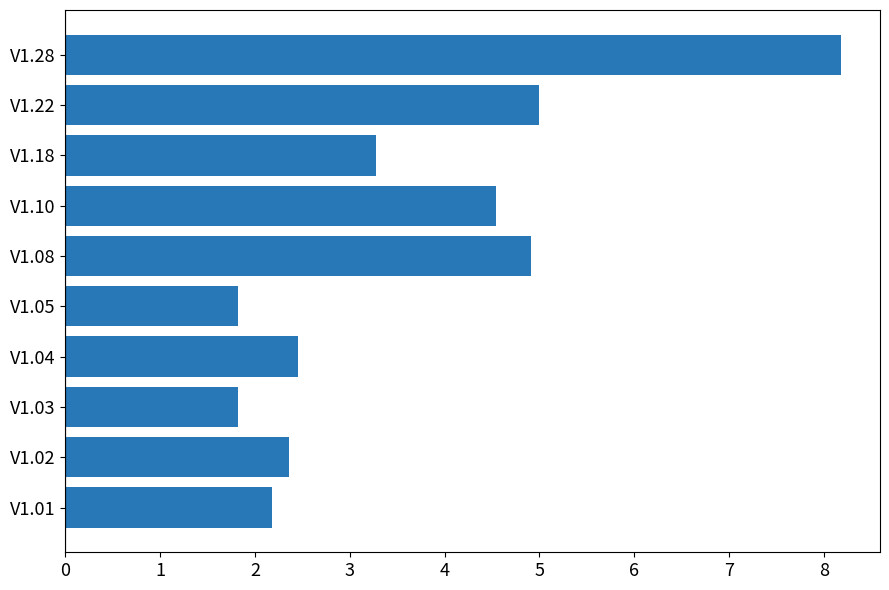

Is it true that the value at V1.28 is 8.2?

True